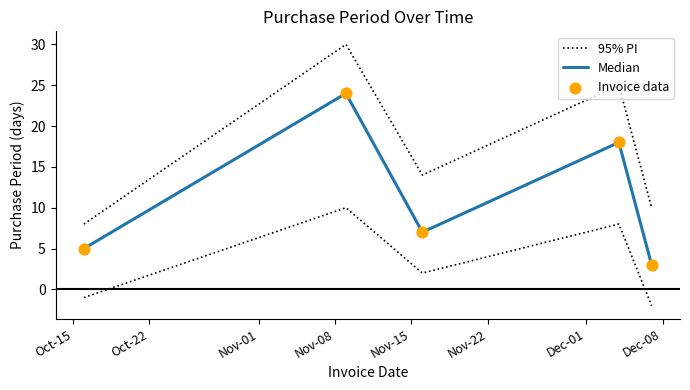

Which series has the widest spread of Y values?

95% PI